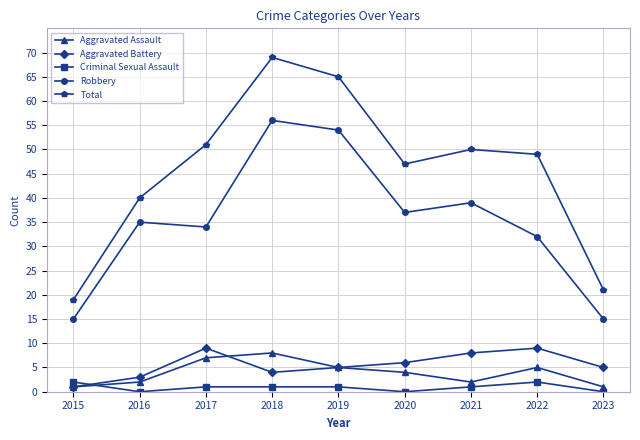

Which series has the widest spread of values?

Total